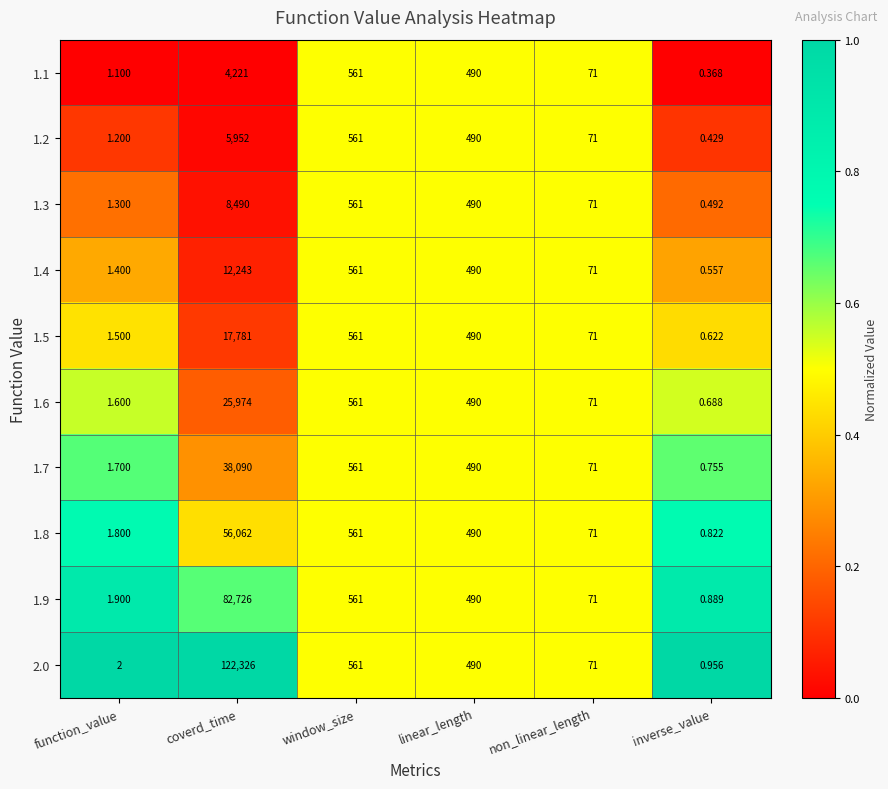

At which category is the sum across all series the highest?

coverd_time